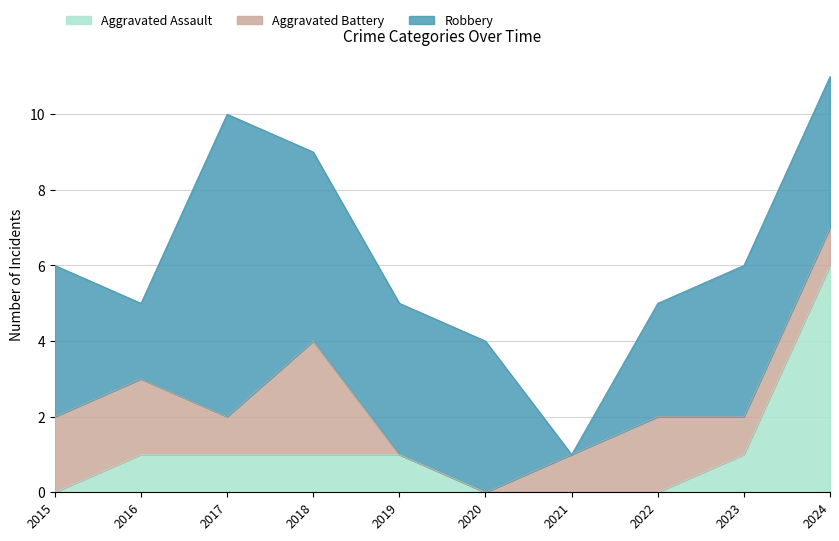

How many values in the Robbery series exceed 4?

2